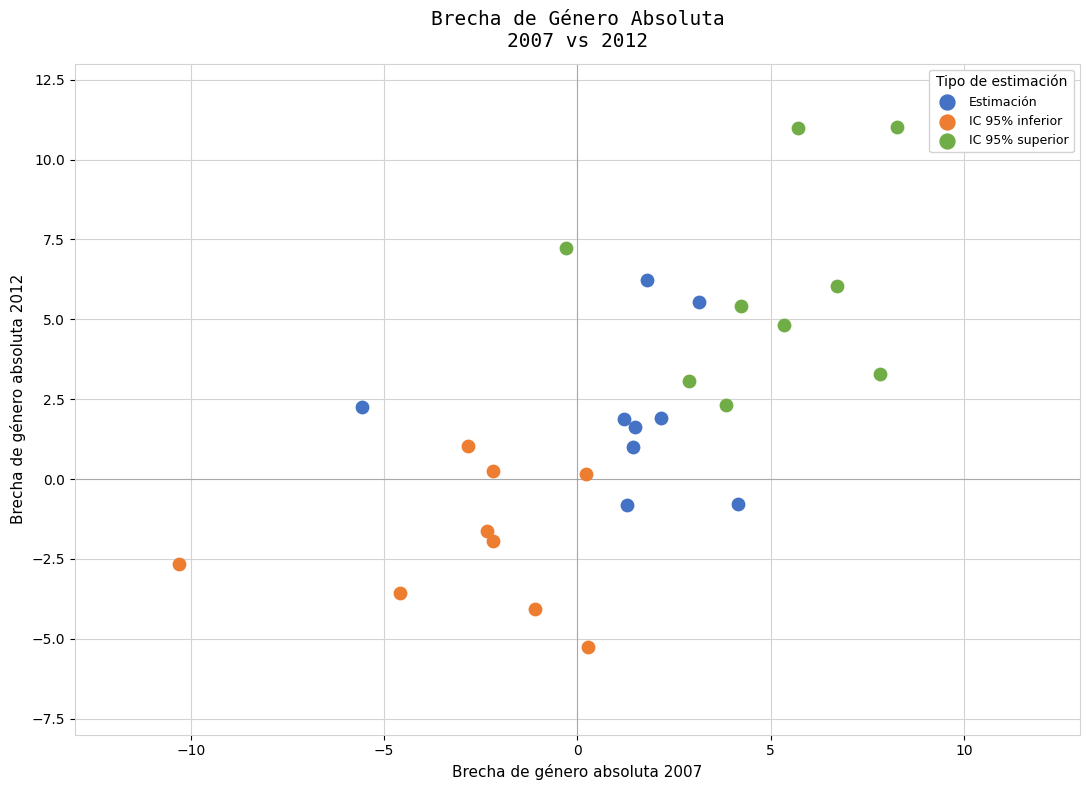

Which series has the widest spread of Y values?

IC 95% superior